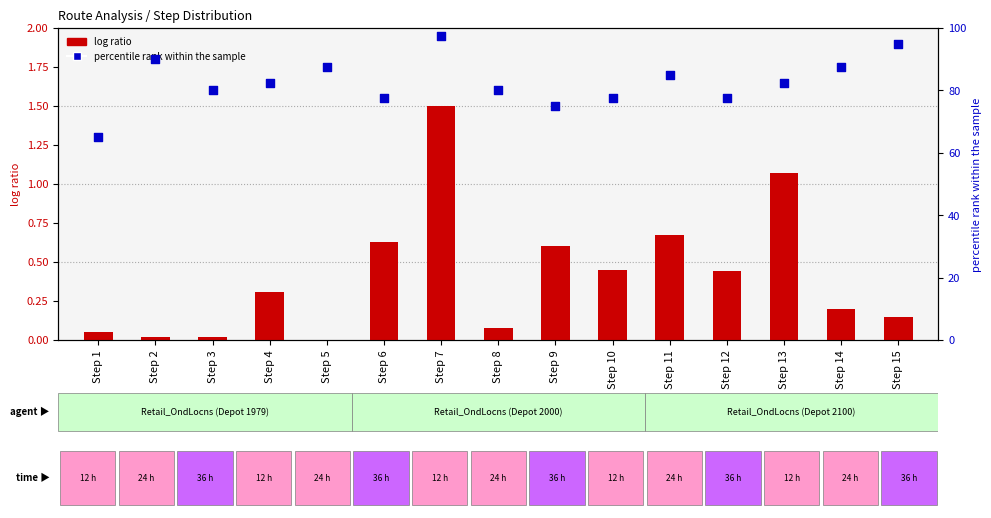

Which series contains the lowest Y value?

log ratio